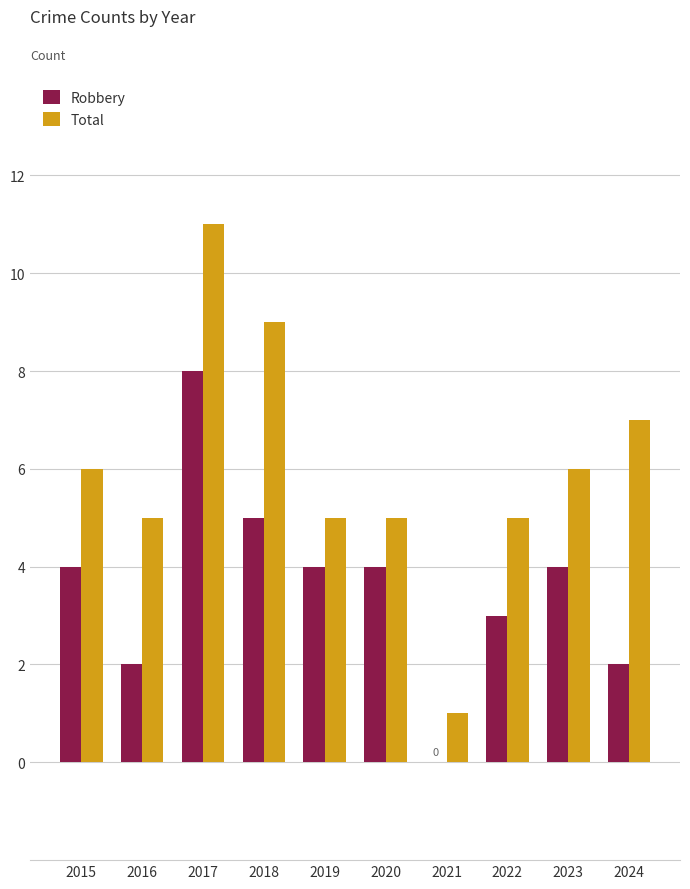

What is the difference between the Total values at 2017 and 2024?

4